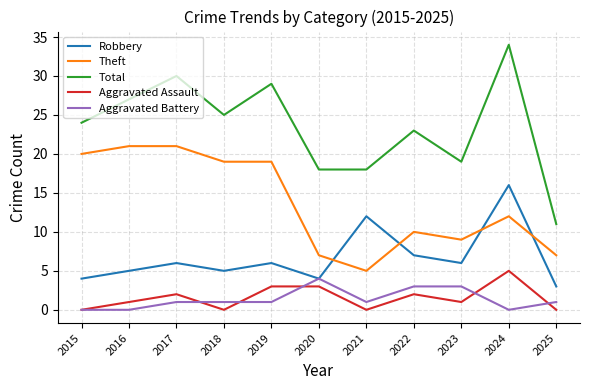

What is the difference between the maximum and minimum values in the Theft series?

16